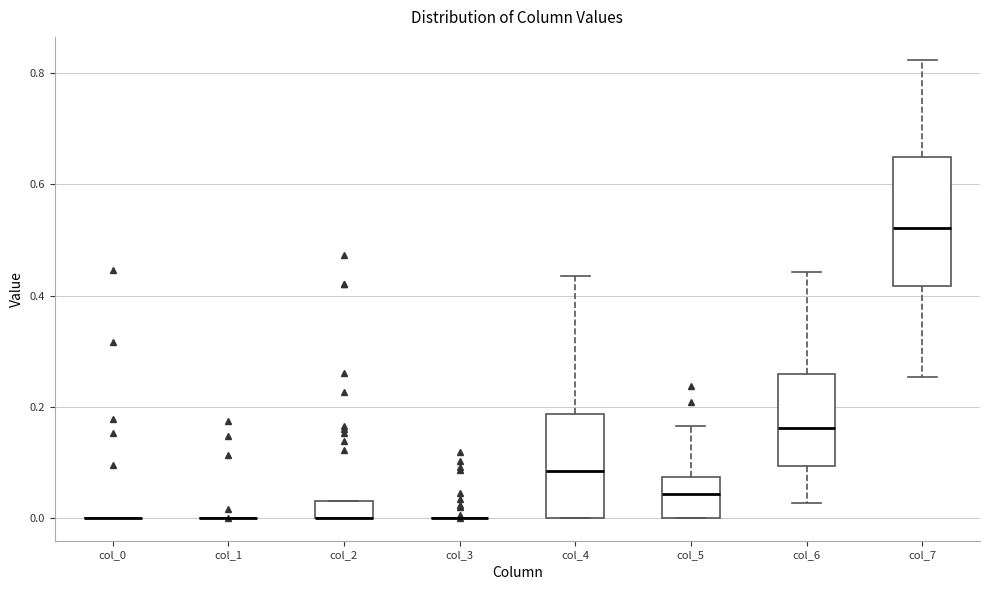

Reading left to right, read every box against the y-axis: the position of its median line, the range the box covers, and the ends of its whiskers. The values are not printed on the chart, so give them approximately, as read against the axis.

col_0: box collapsed to a line at 0.00, whiskers 0.00 to 0.00
col_1: box collapsed to a line at 0.00, whiskers 0.00 to 0.00
col_2: median 0.00 (drawn on the box's lower edge), box 0.00 to 0.04, whiskers 0.00 to 0.04
col_3: box collapsed to a line at 0.00, whiskers 0.00 to 0.00
col_4: median 0.08, box 0.00 to 0.18, whiskers 0.00 to 0.44
col_5: median 0.04, box 0.00 to 0.08, whiskers 0.00 to 0.16
col_6: median 0.16, box 0.10 to 0.26, whiskers 0.02 to 0.44
col_7: median 0.52, box 0.42 to 0.64, whiskers 0.26 to 0.82